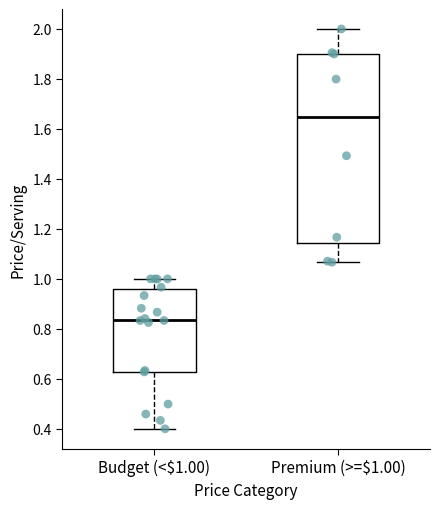

Which box's median line is the lowest?

Budget (<$1.00)